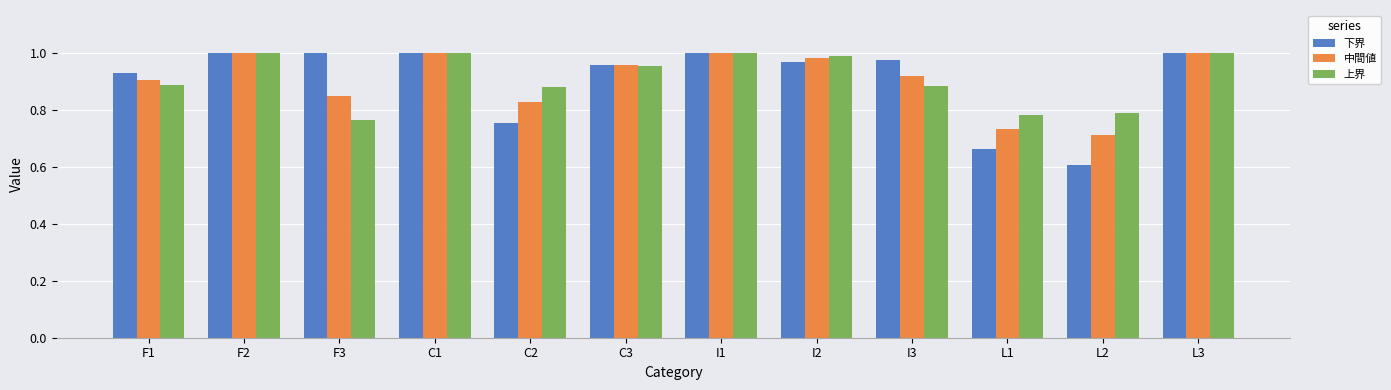

Does the chart contain any negative values?

No